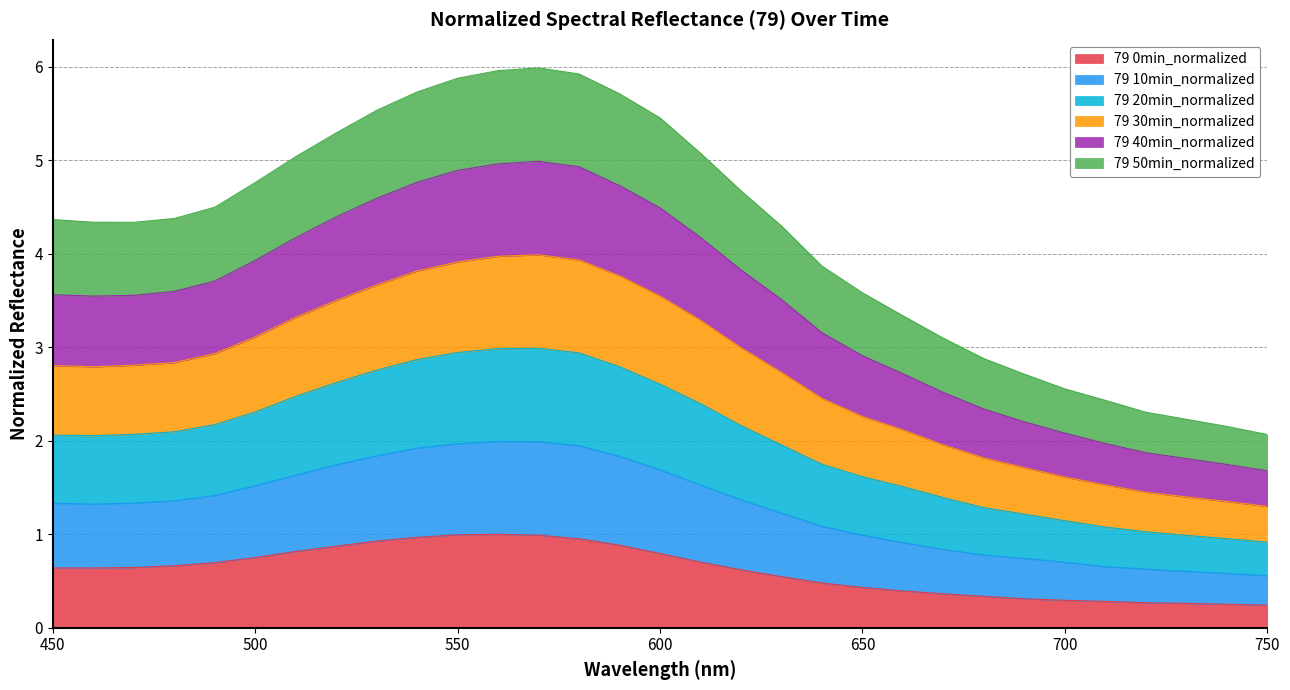

Does the chart have visible grid lines?

Yes